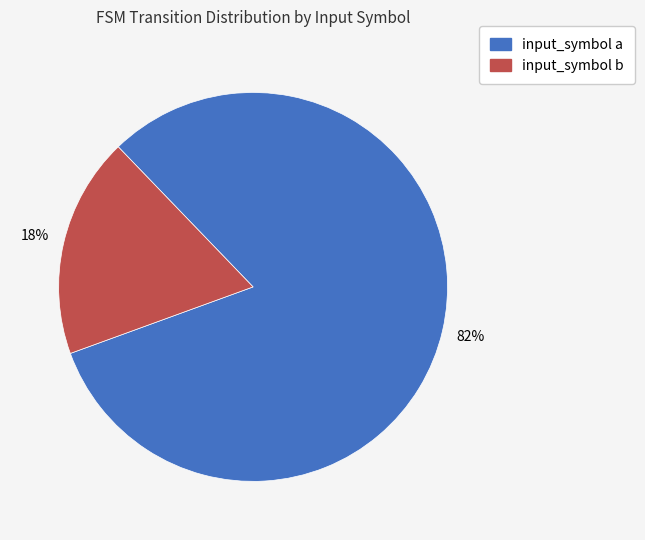

Is it true that input_symbol a is 82% of the pie?

True